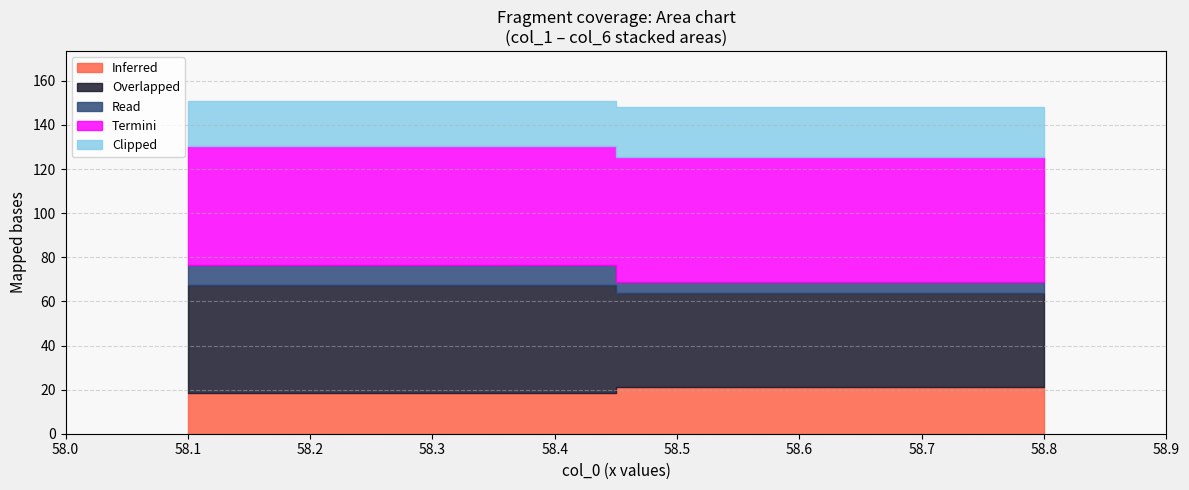

What value does the col_4 series have at 0?

53.8